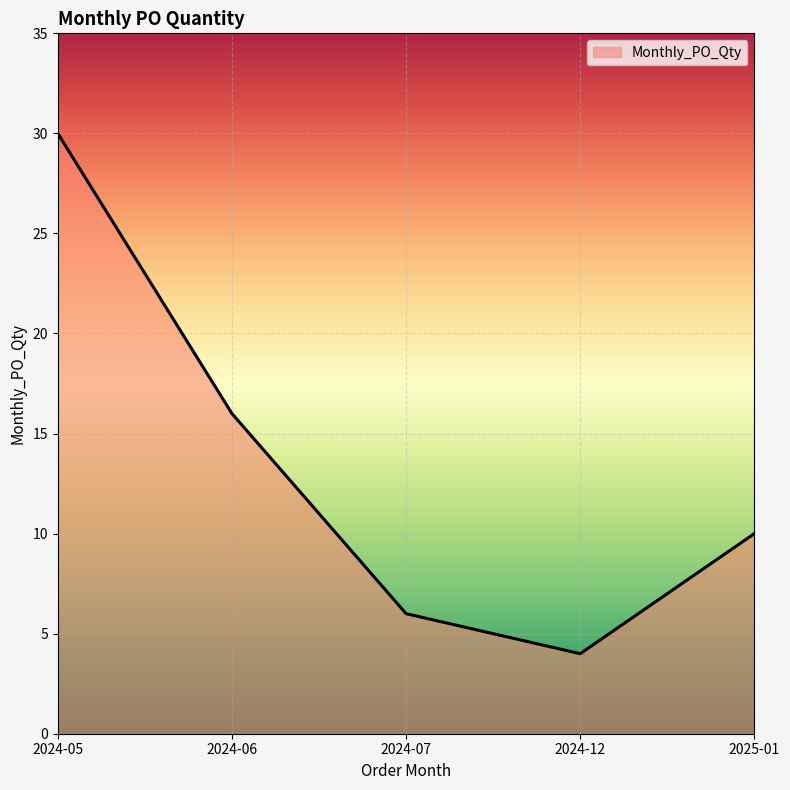

How many categories are shown in the chart?

5